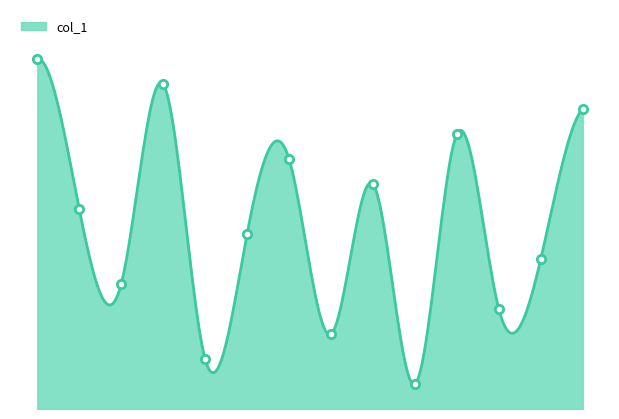

Where does the data first go above 8?

9